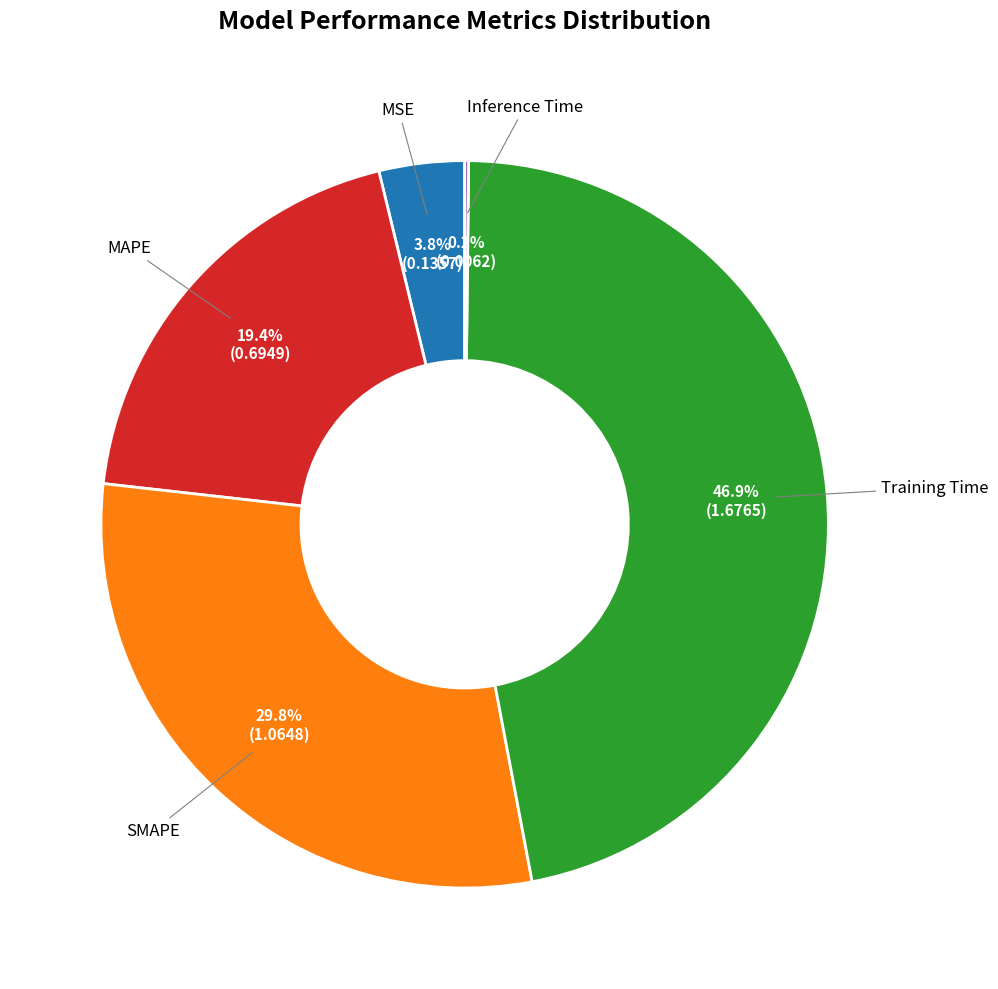

Does any single category account for the majority?

No